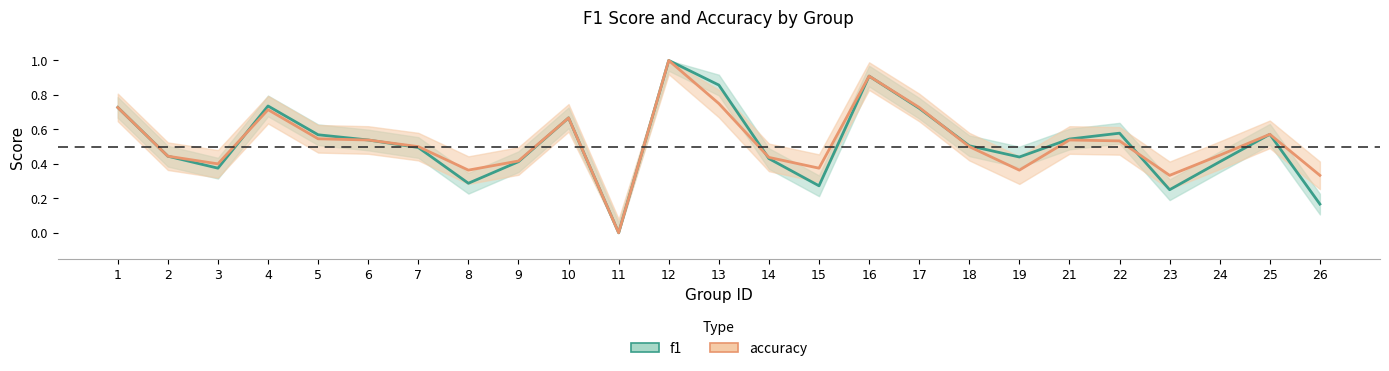

At which category is the sum across all series the highest?

12